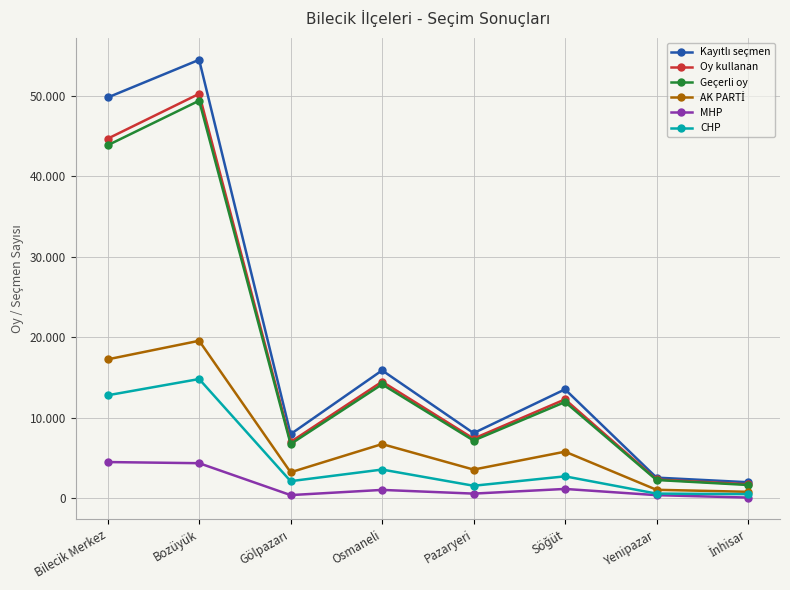

True or false: CHP and MHP intersect in this chart.

False